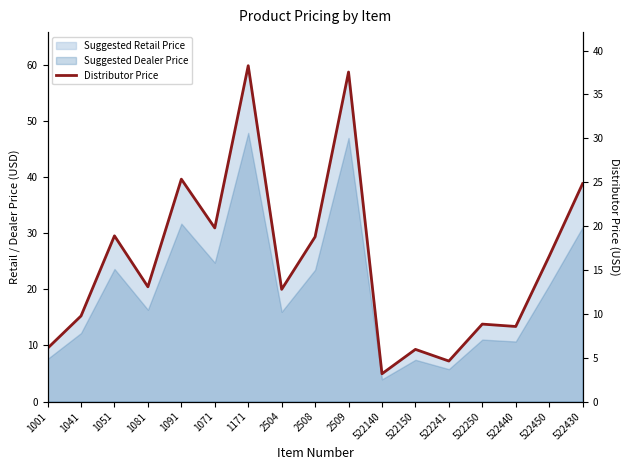

How many data points does each series have?

17